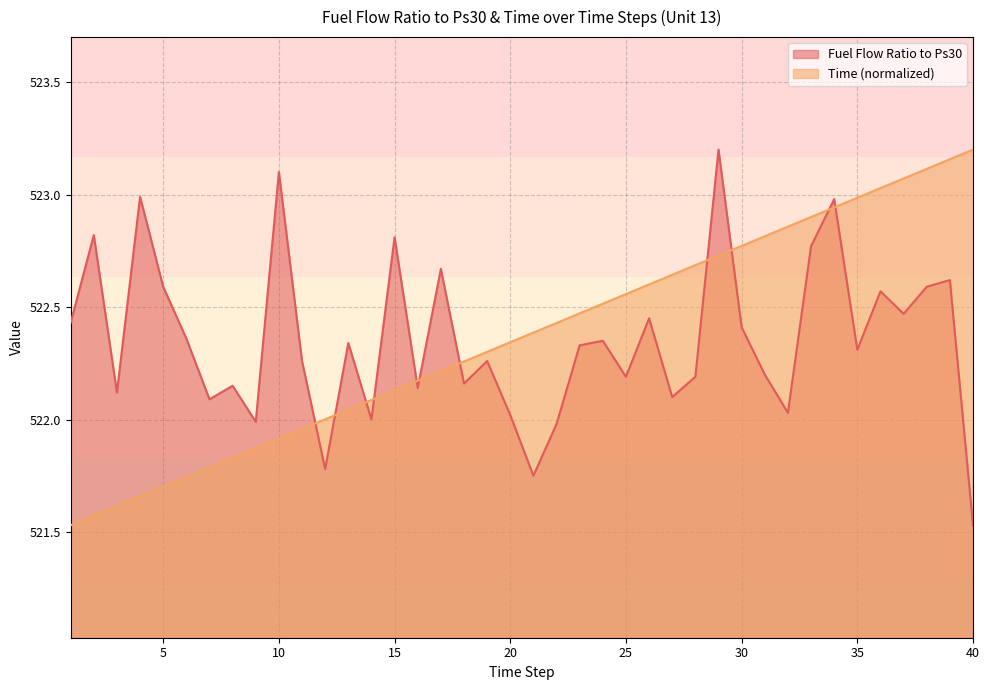

Between 23 and 33, which series saw the biggest shift?

Fuel Flow Ratio to Ps30